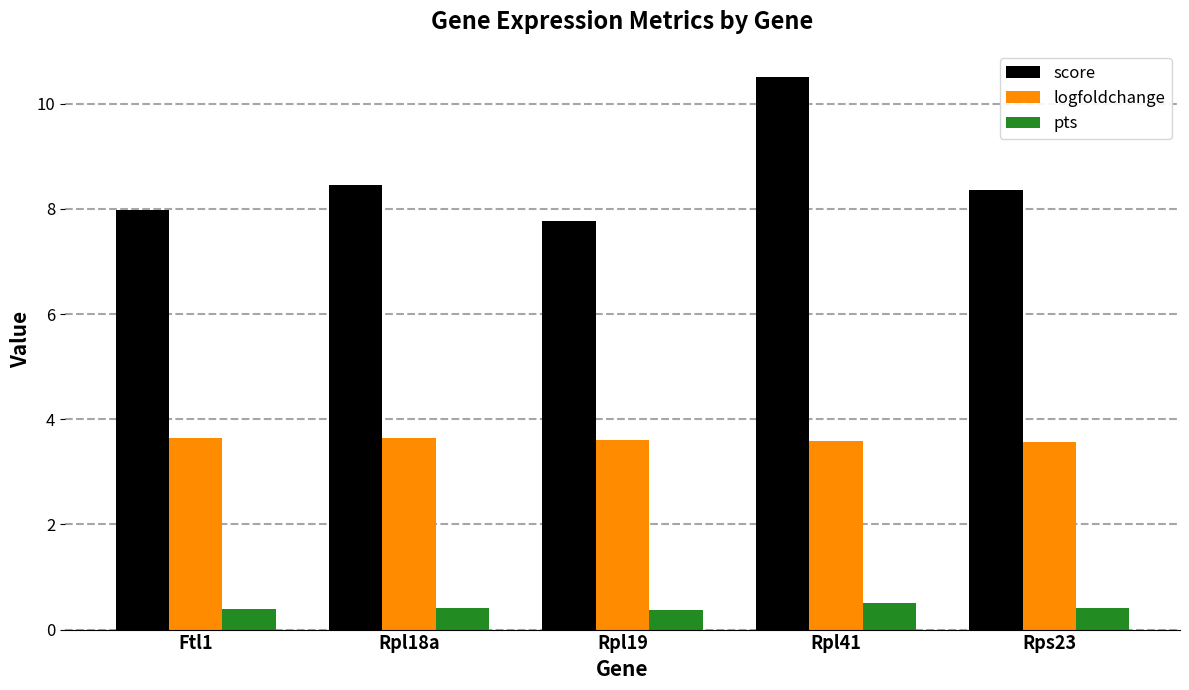

Are the bars horizontal?

No